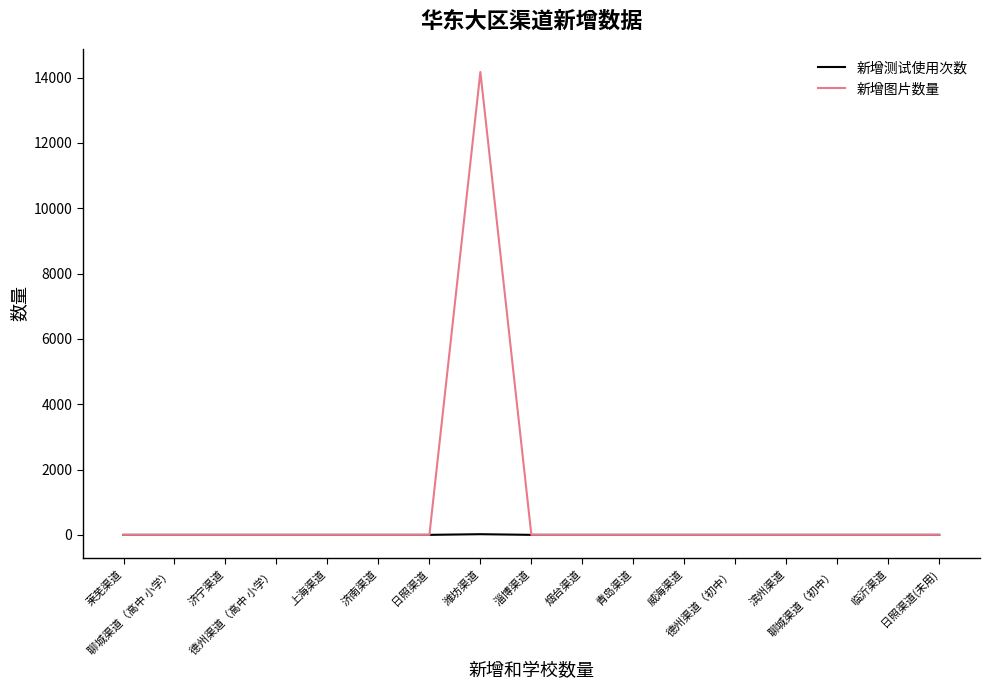

Which series has the largest range (max minus min)?

新增图片数量